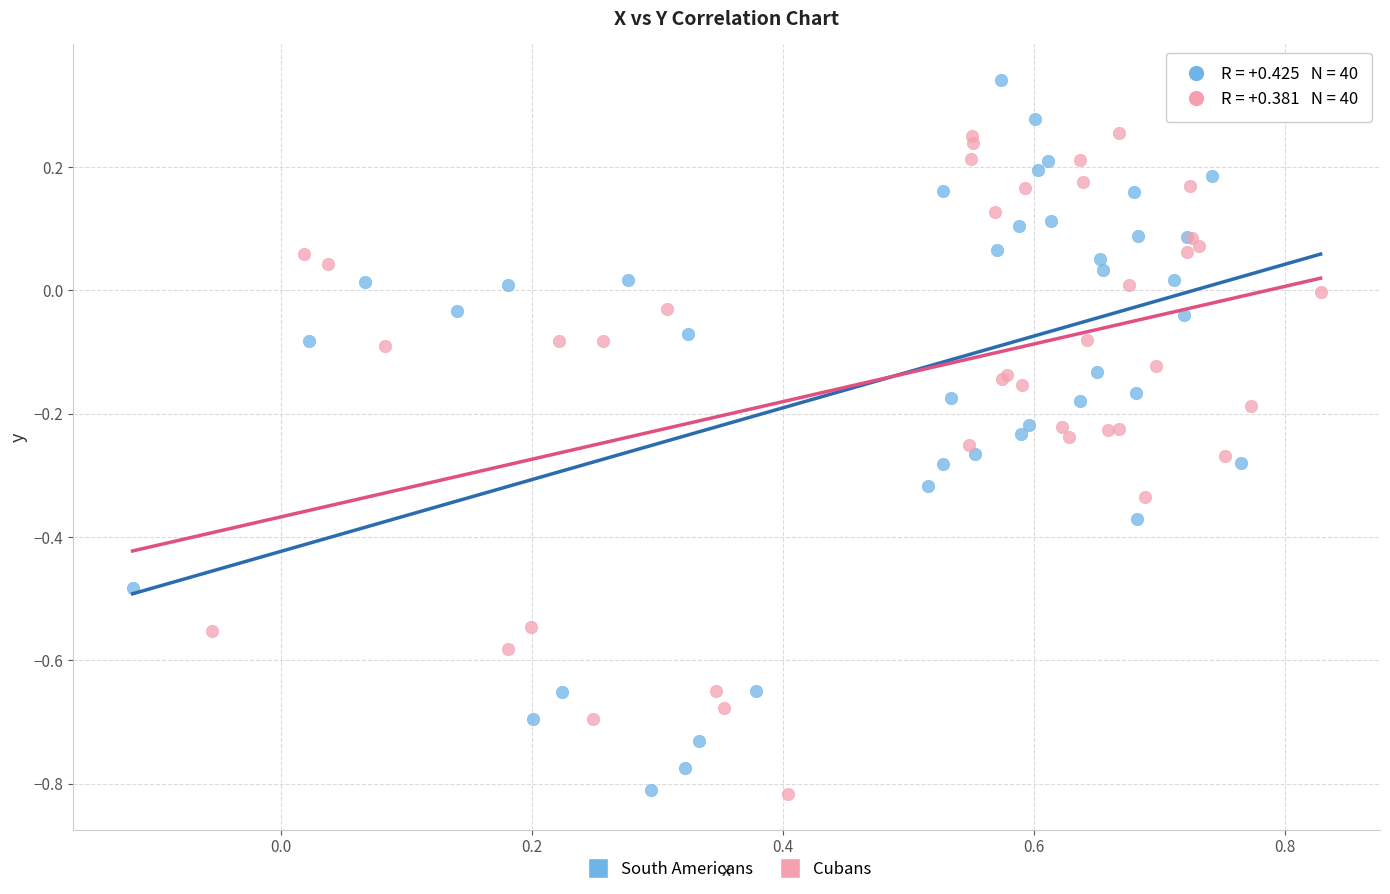

Which series has the largest Y range (max minus min)?

South Americans